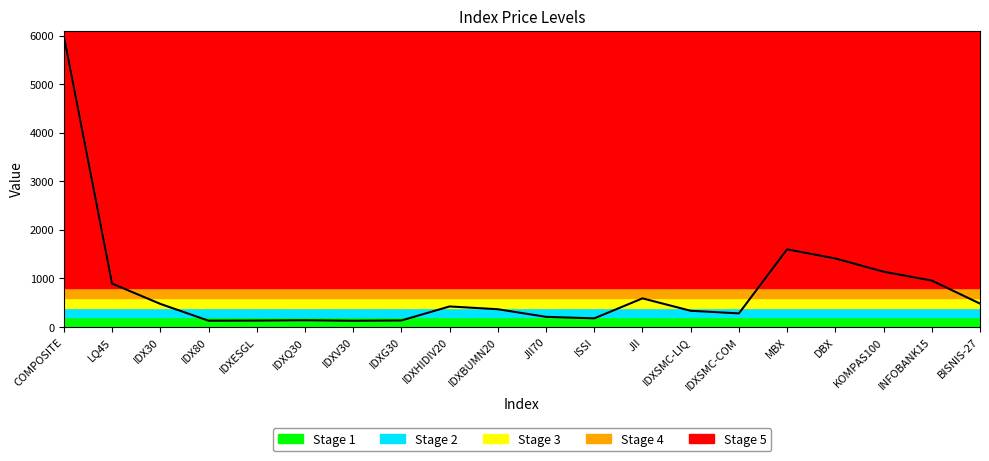

How many values are below 422?

10